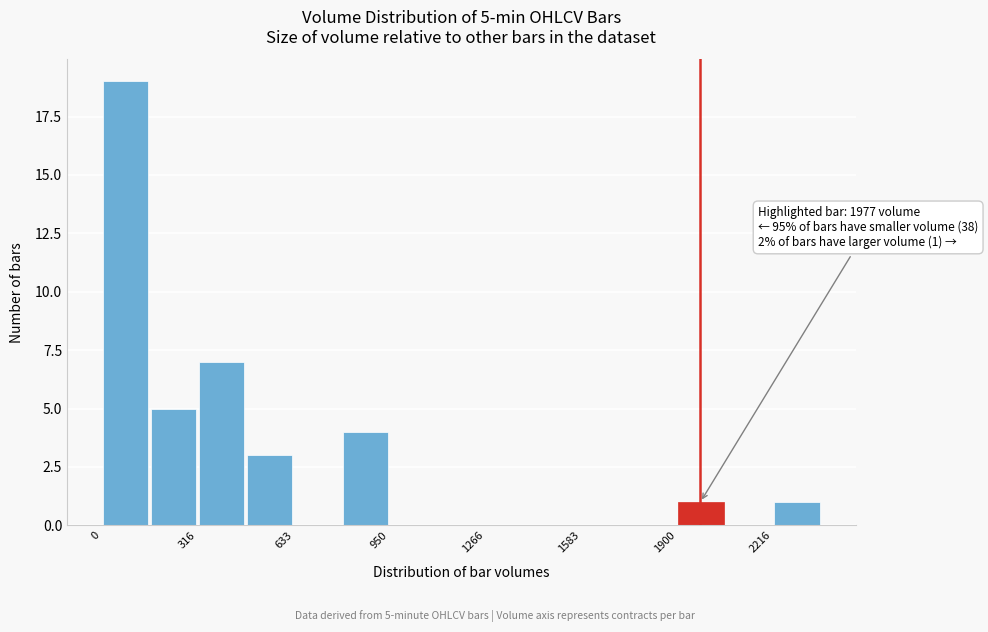

Read against the x-axis, roughly where is the centre of the tallest bar?

100